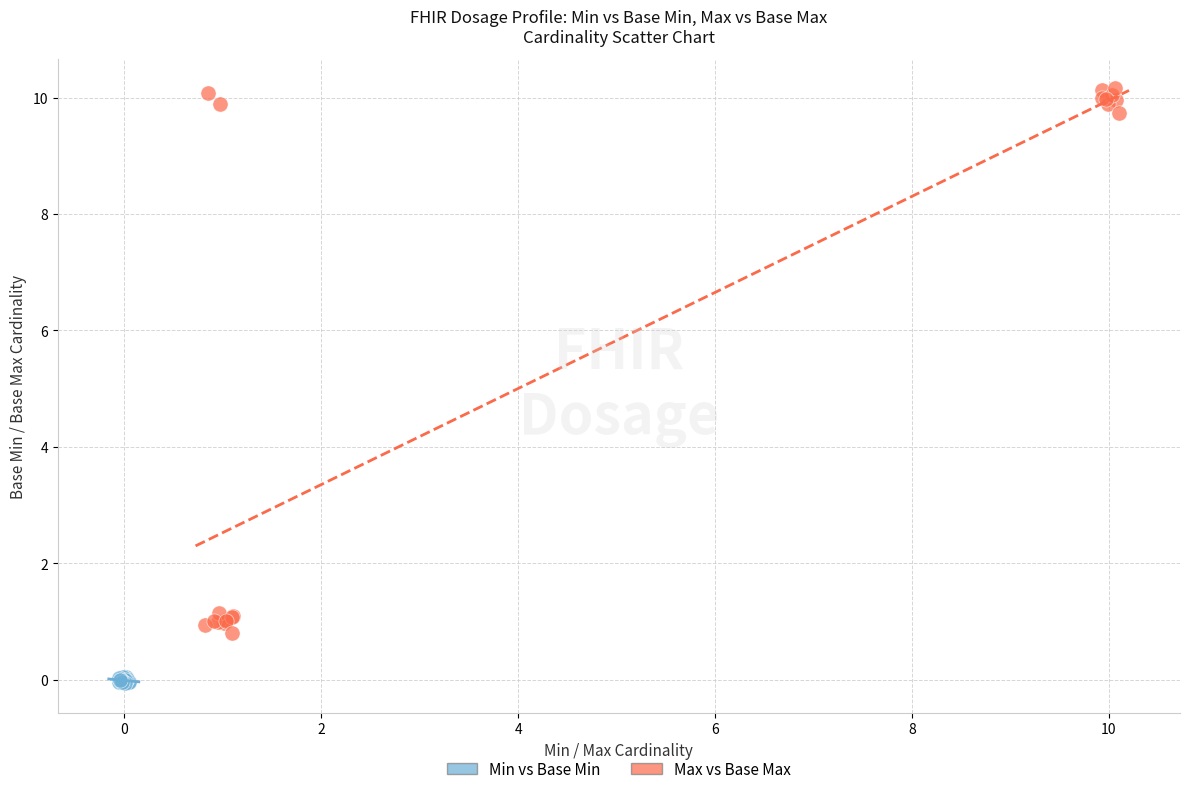

Which series has the widest spread of Y values?

Max vs Base Max